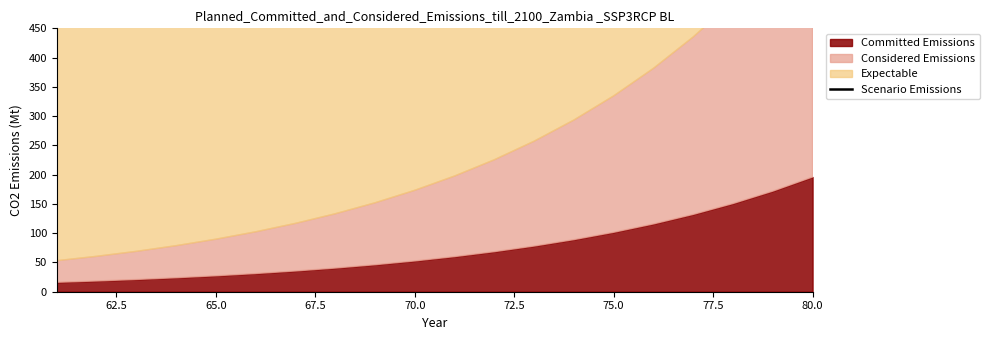

How many lines are shown in the chart?

1